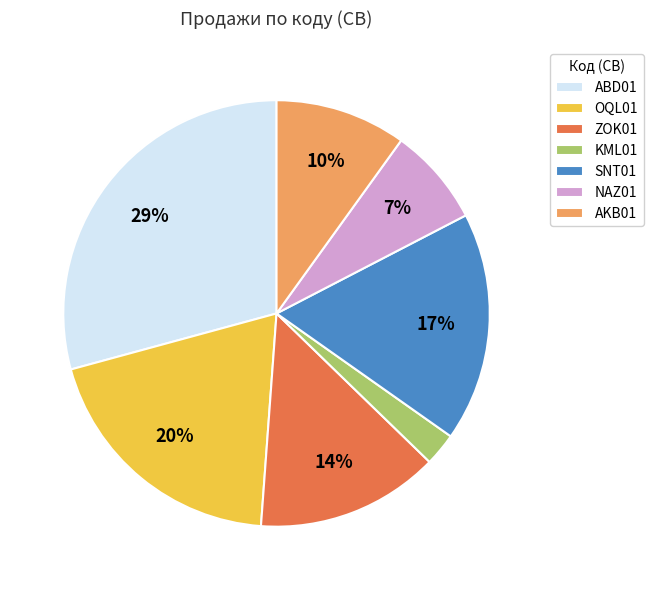

To the nearest percent, what is the average slice percentage?

14%